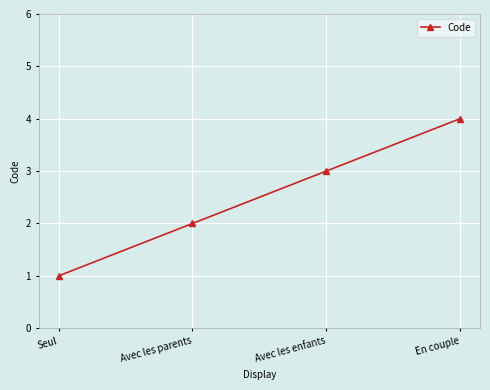

True or false: there are more than 1 points higher than both neighbors.

False